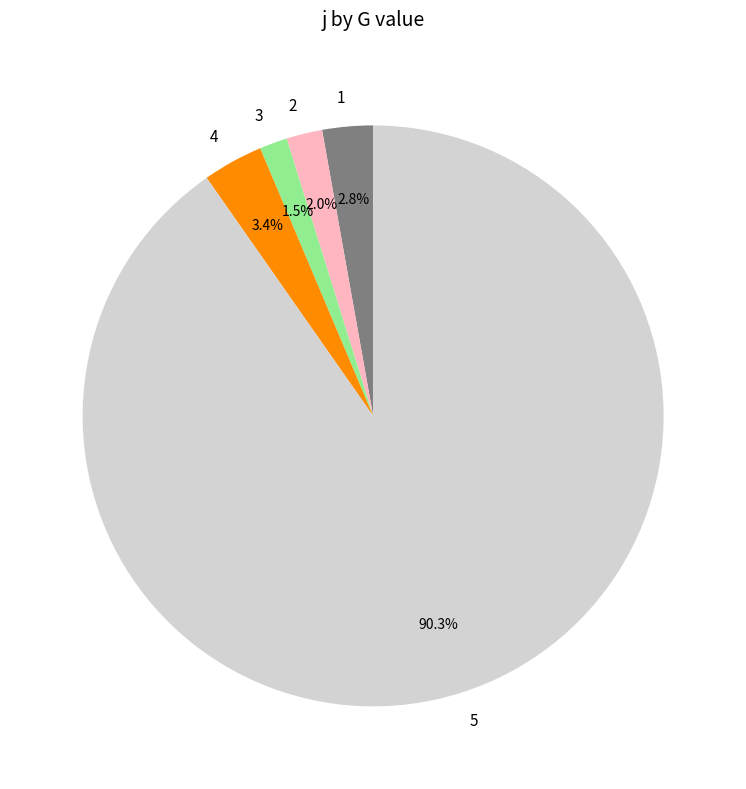

What is the total percentage of 1 and 5?

93.1%